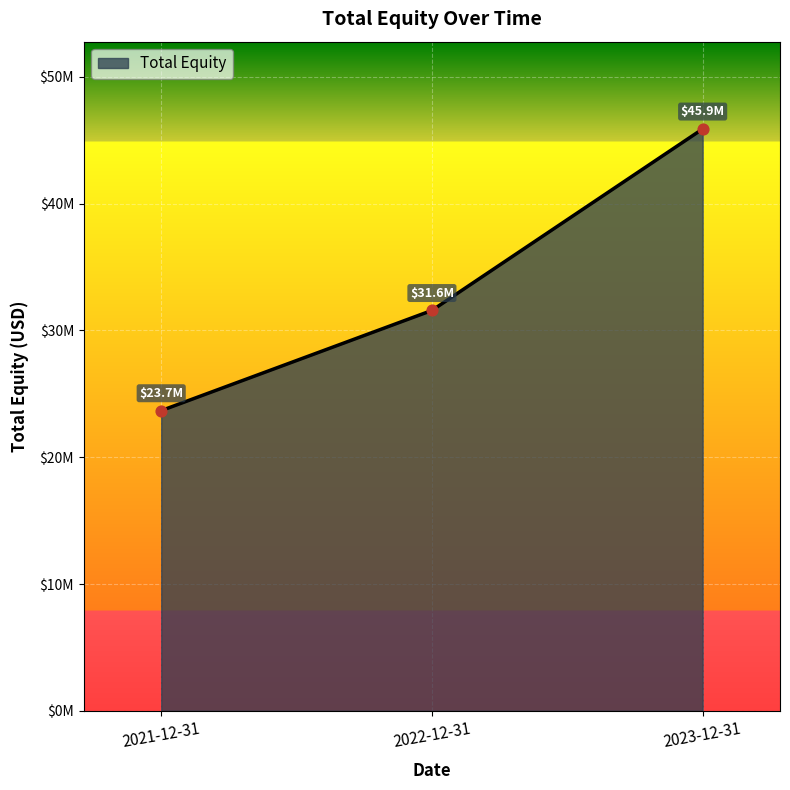

Which has a higher value, 2022-12-31 or 2023-12-31?

2023-12-31